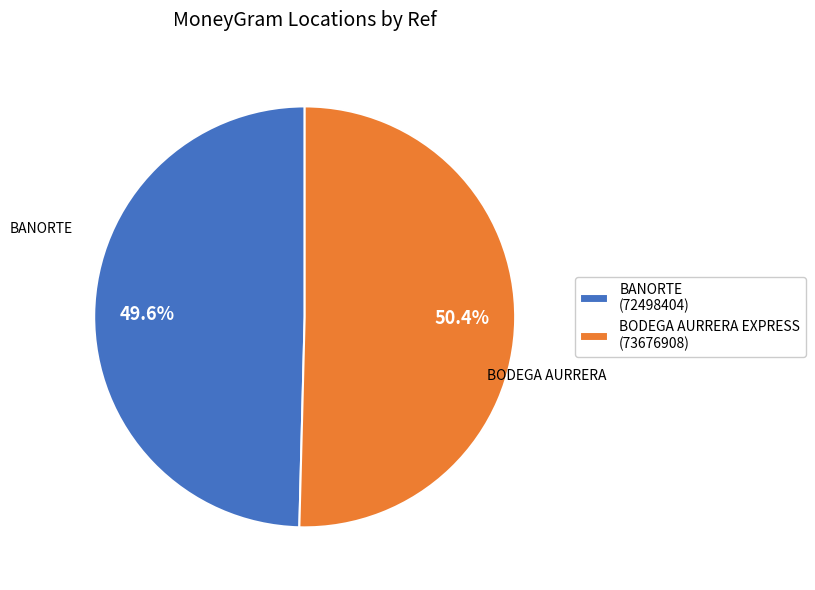

How many segments does this pie chart have?

2